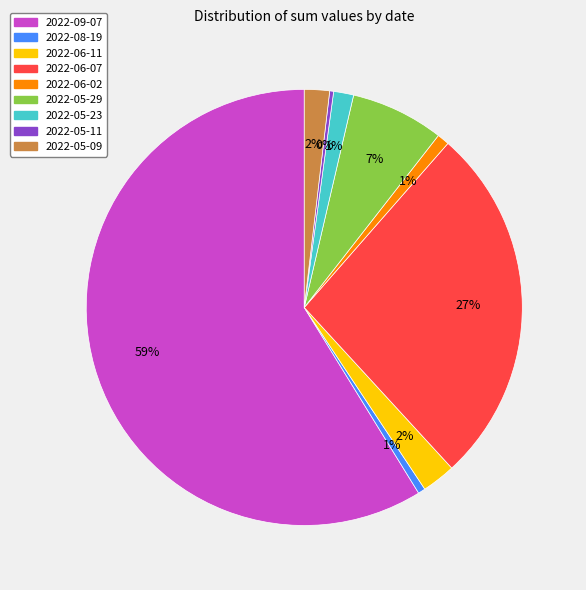

To the nearest percent, what percentage of the pie is 2022-06-02?

1%